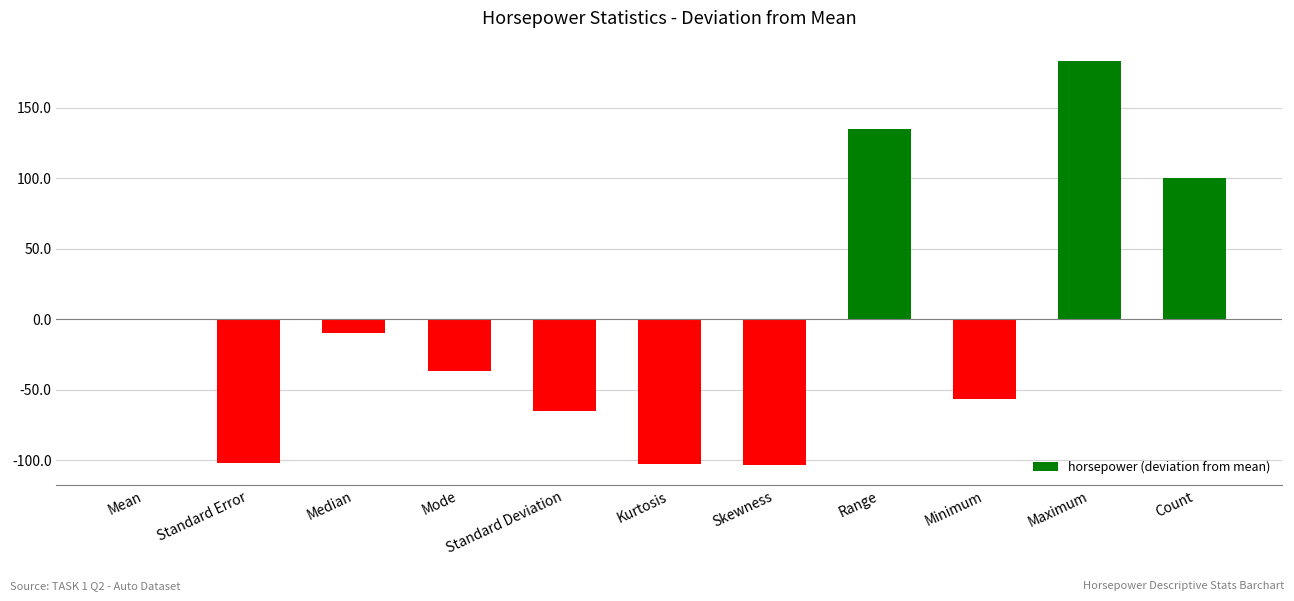

The chart shows a value of -24.6 at Kurtosis. True or false?

False